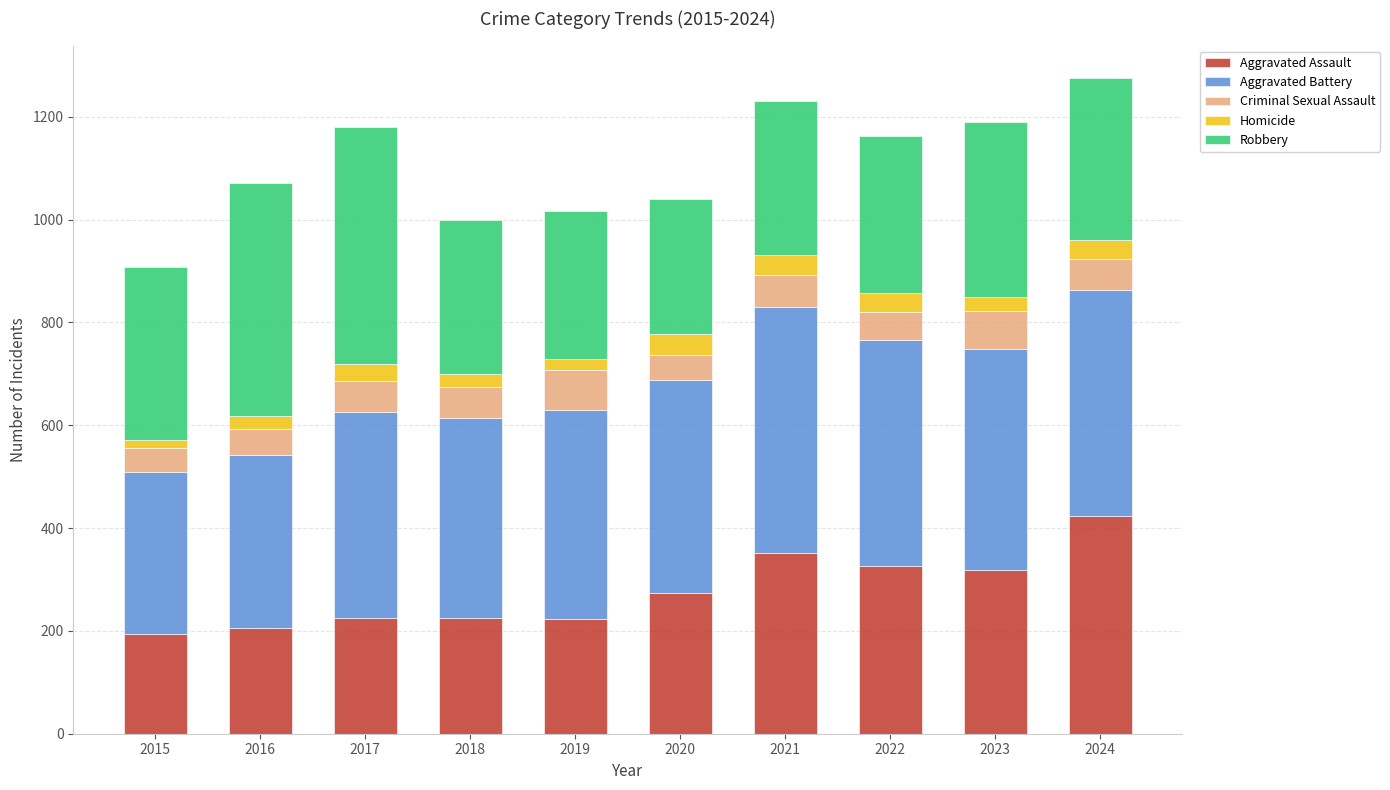

What is the difference between the second highest and second lowest values in the Aggravated Assault series?

146